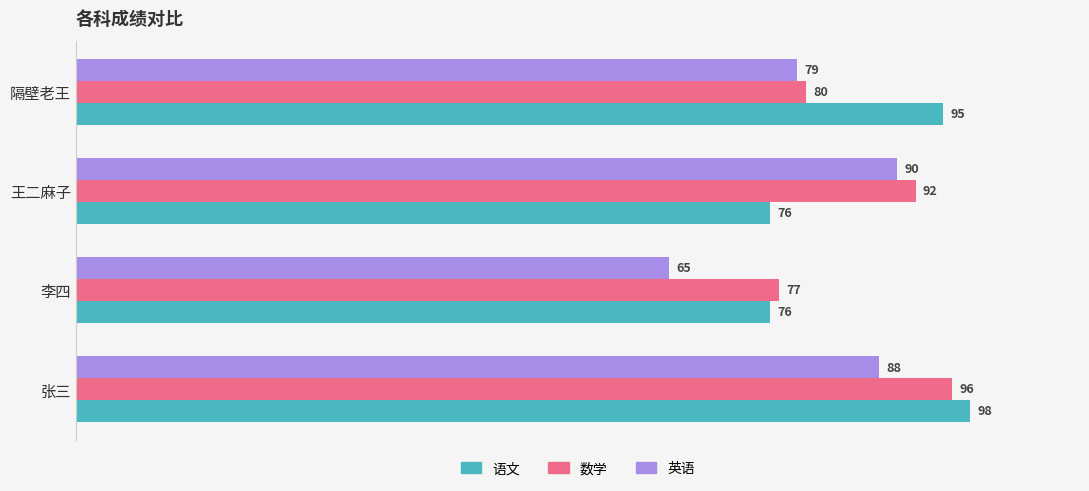

Count the number of categories in the chart.

4